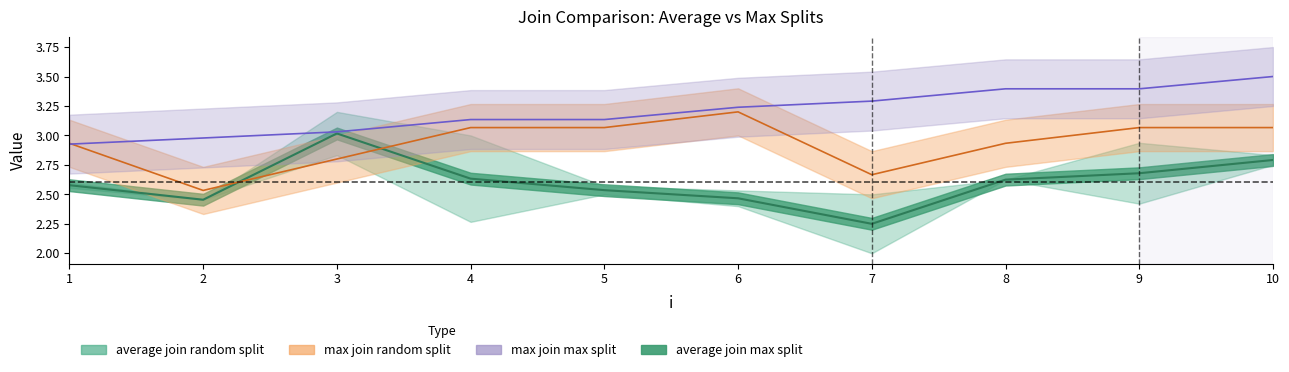

How many interior local valleys does the max join random split series have?

2